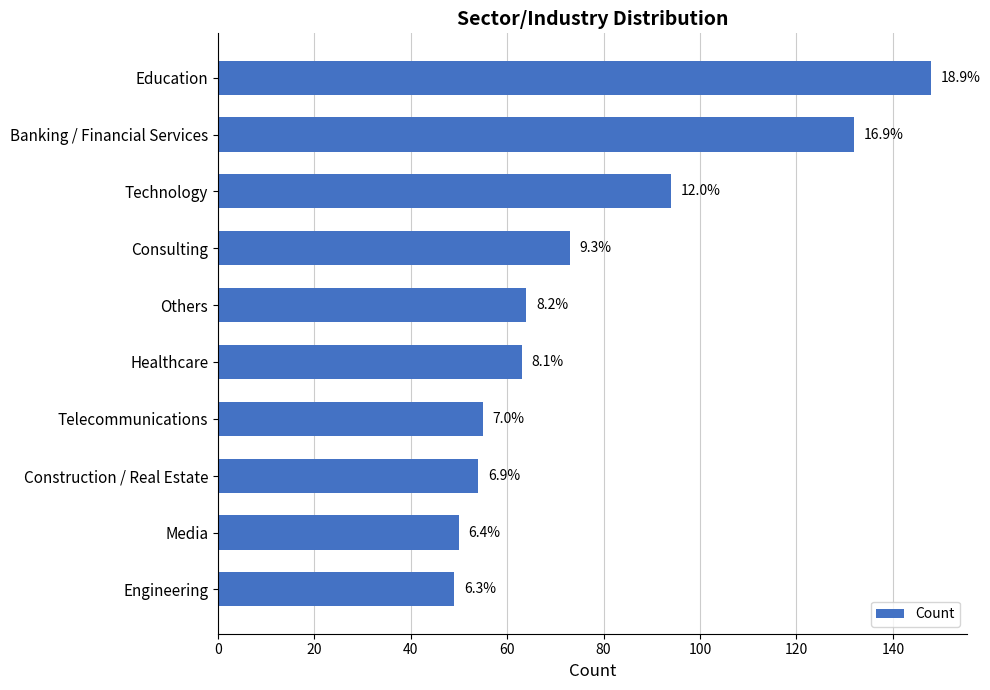

Does the chart contain any negative values?

No